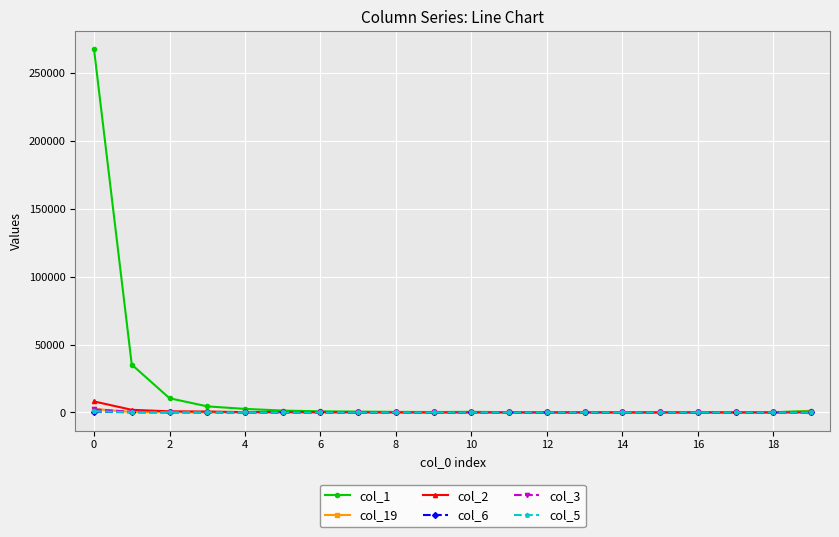

Which series has the widest spread of values?

col_1